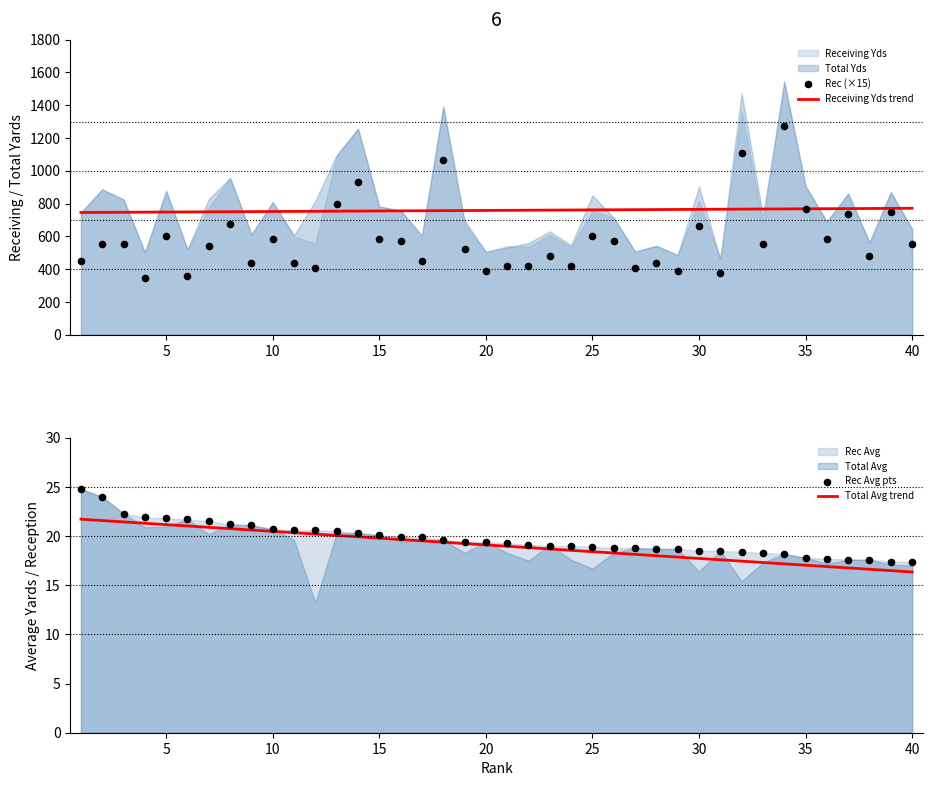

What is the lowest value of the Receiving Yds trend series?

745.5